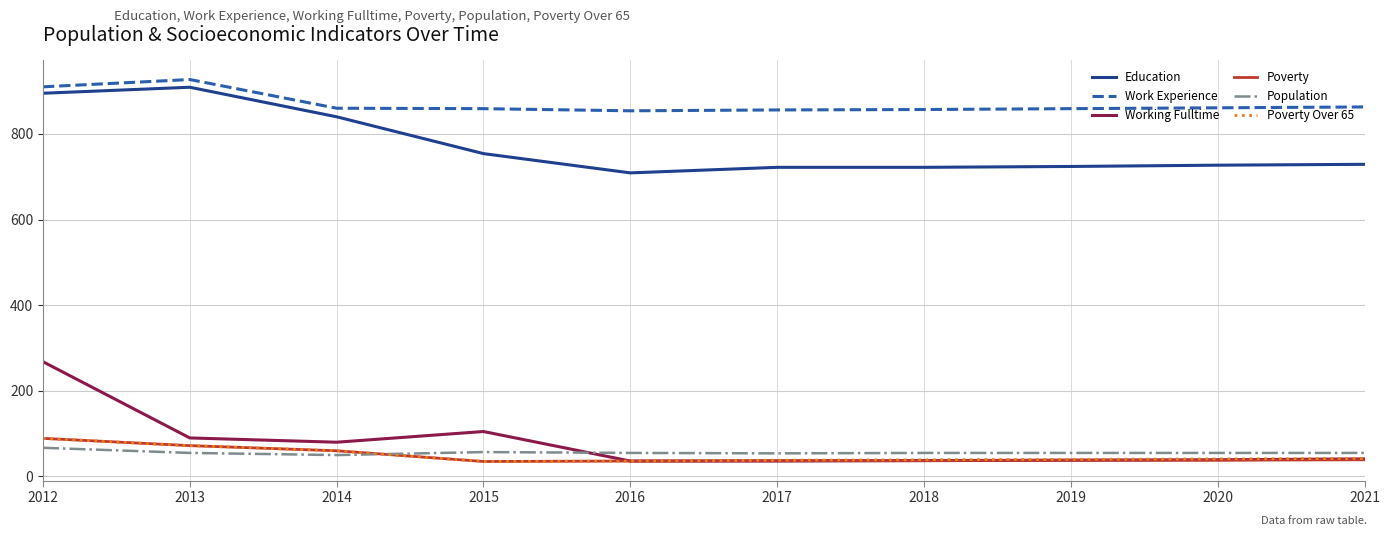

Between which two adjacent categories do Population and Poverty Over 65 first intersect?

2014 and 2015